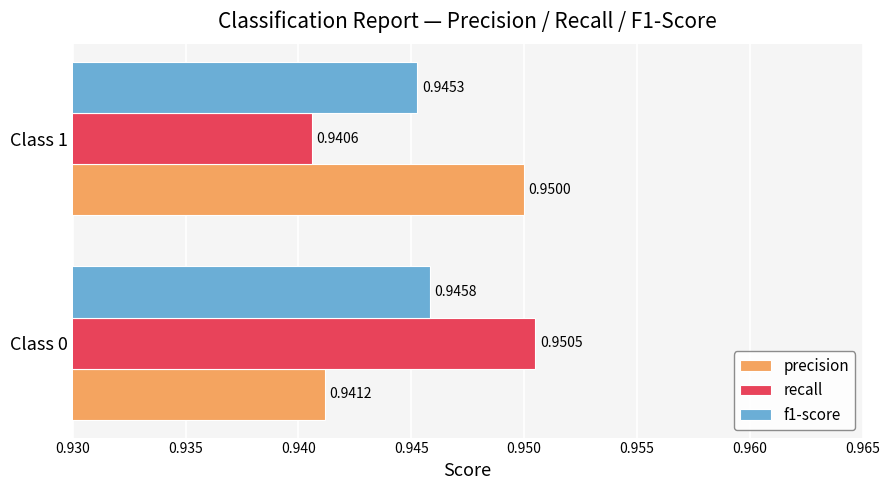

What is the sum of the recall values at Class 0 and Class 1?

1.9